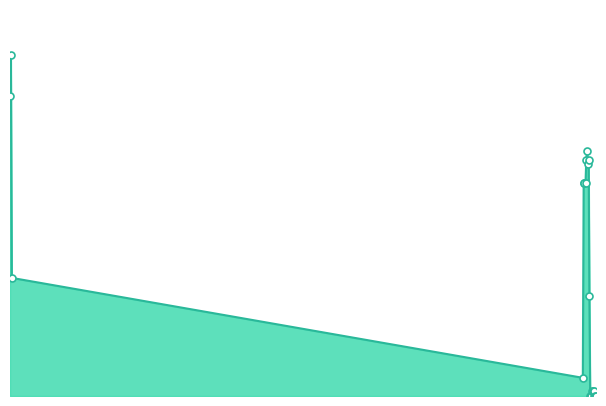

At which category does the data reach its first local peak?

2024-04-17 14:03:58